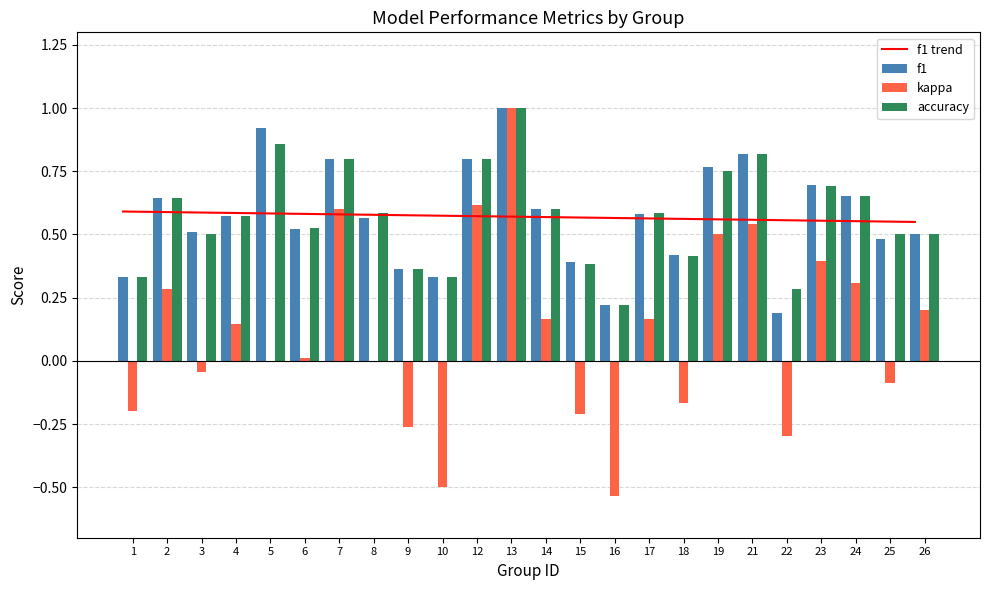

The accuracy series shows 0.7 at 23. True or false?

True